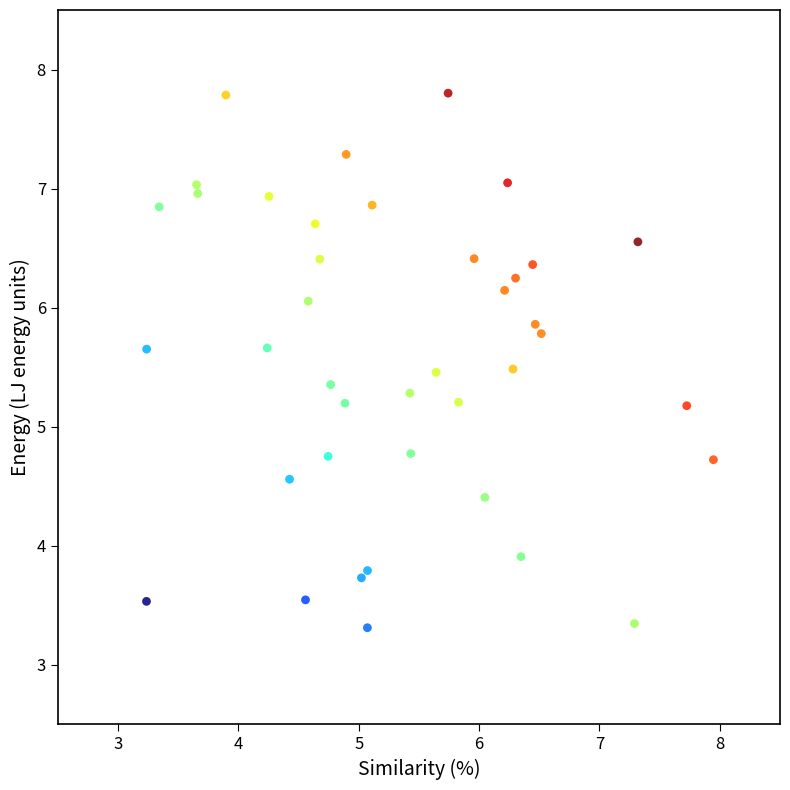

What is the range of X values (max minus min)?

4.7